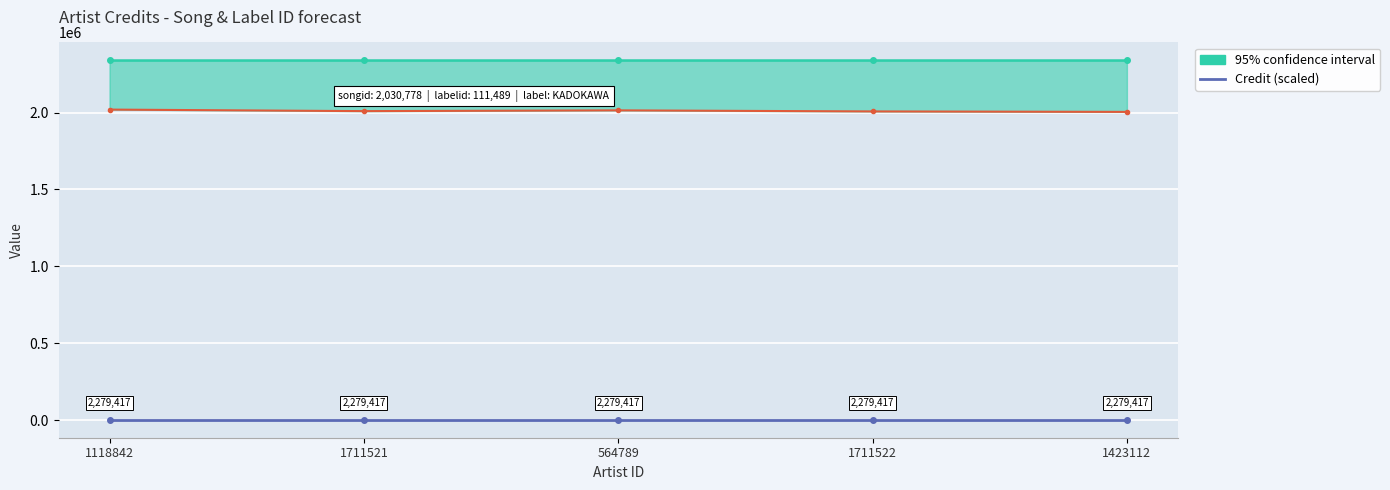

What is the spread (max minus min) of values at 1711521?

2167928